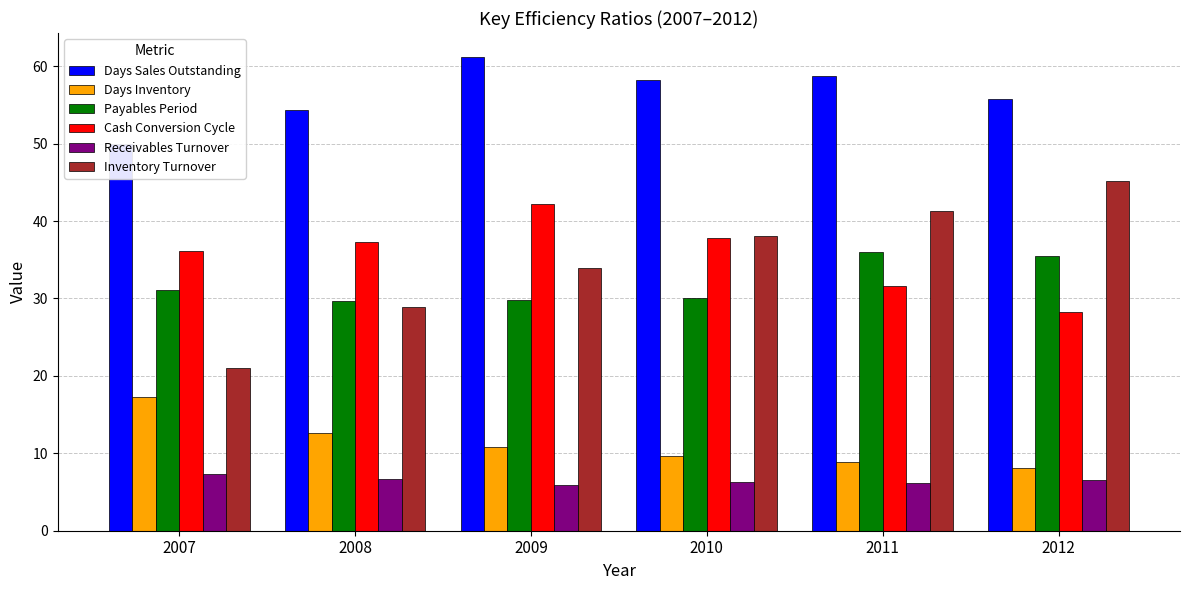

What is the value of the Receivables Turnover bar at the 2nd from the left?

6.7